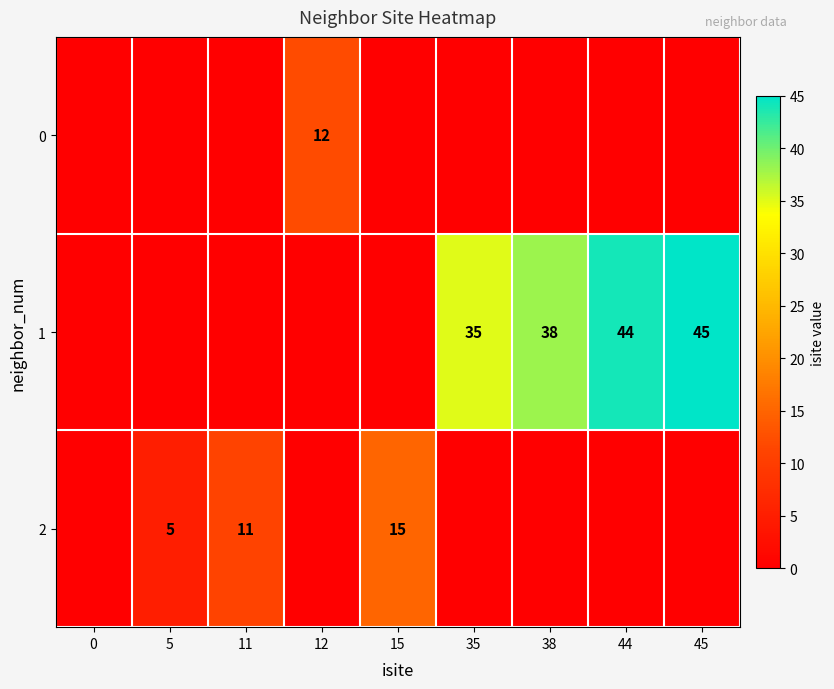

Is it true that 1 equals 14 at 15?

False